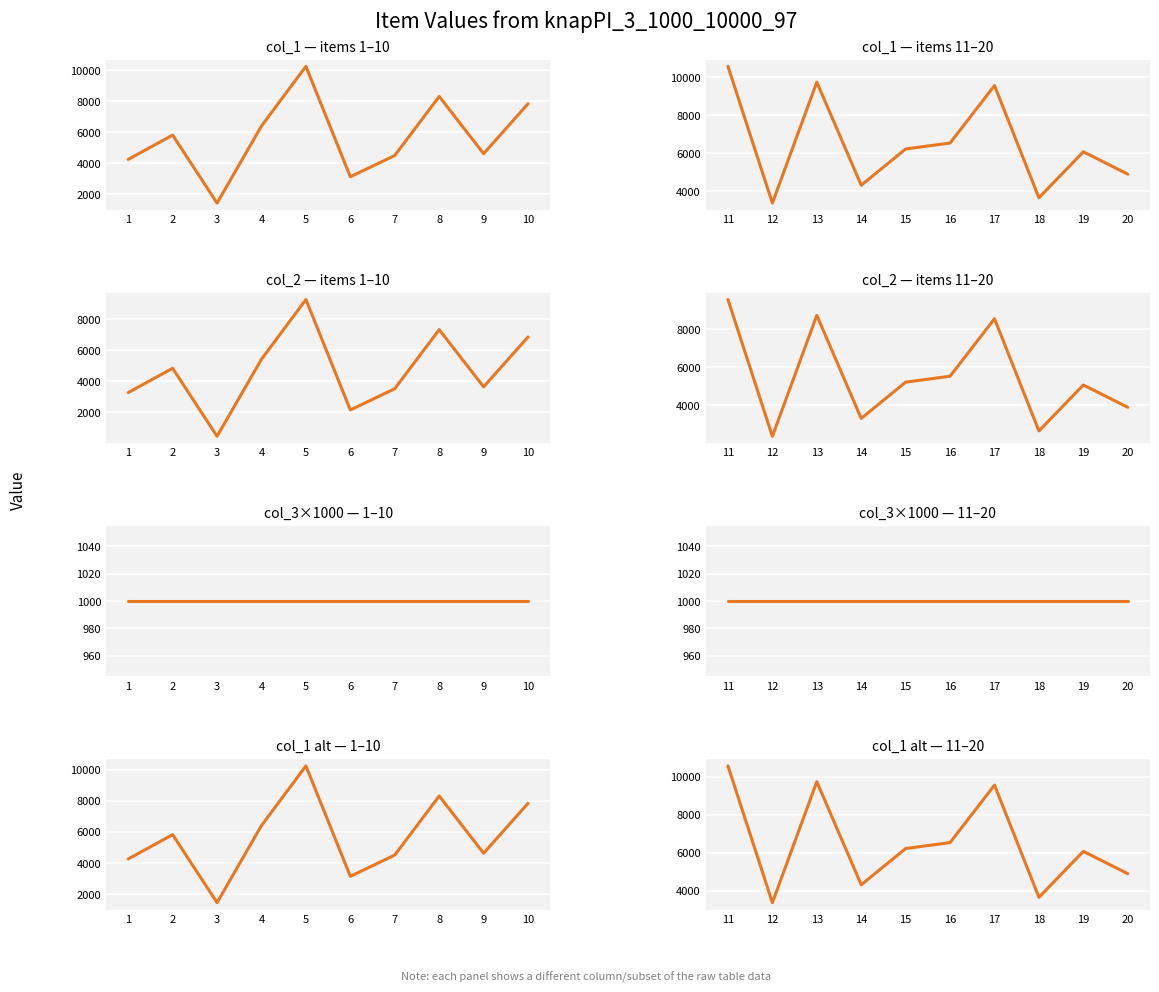

True or false: col_2 has a value of 5362 at 11.

False